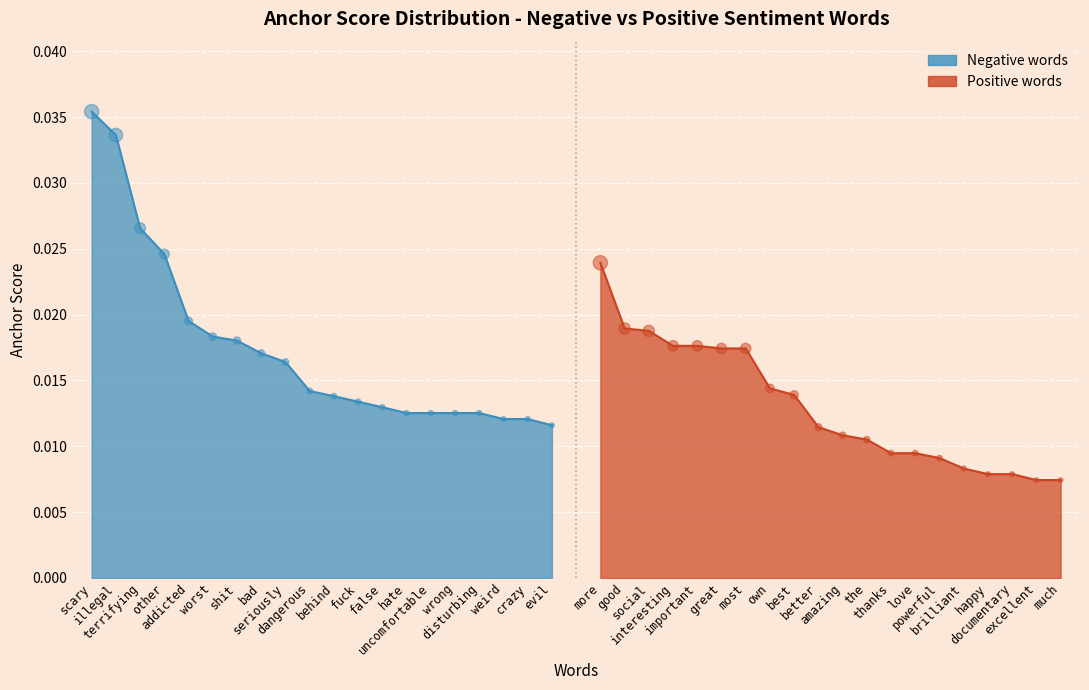

Which series reaches the minimum Y coordinate?

positive_anchor